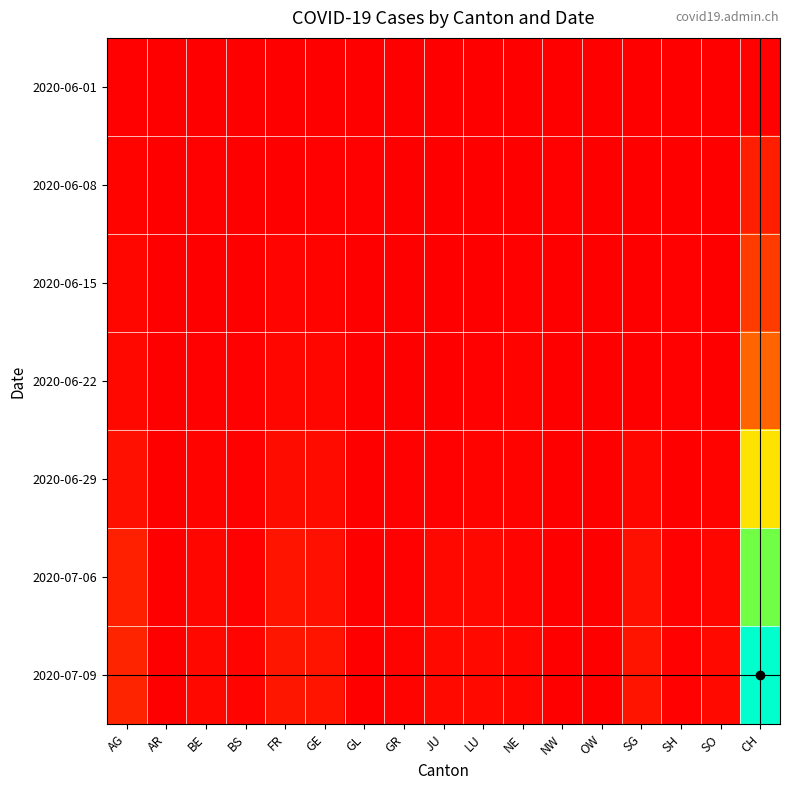

At how many categories does at least one series exceed 1496?

1